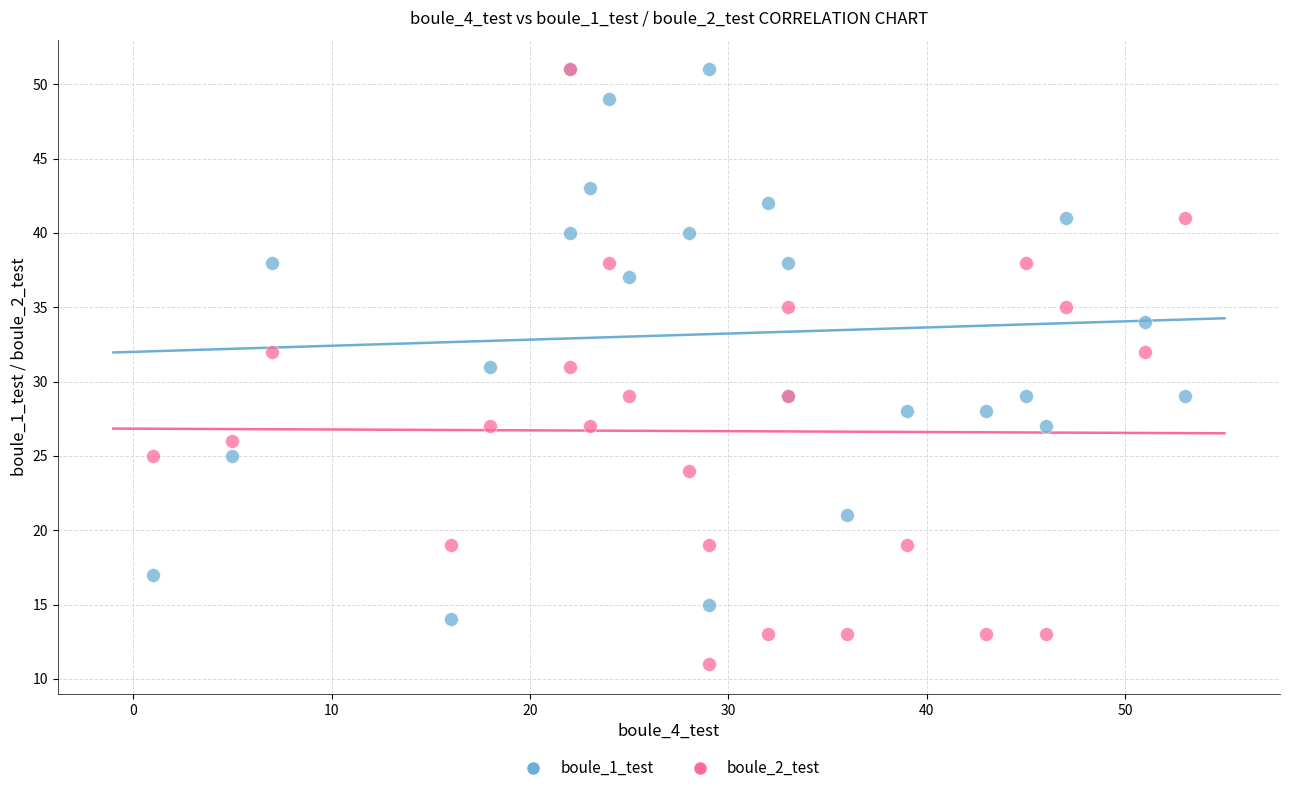

What are all the series names shown in the legend?

boule_1_test, boule_2_test